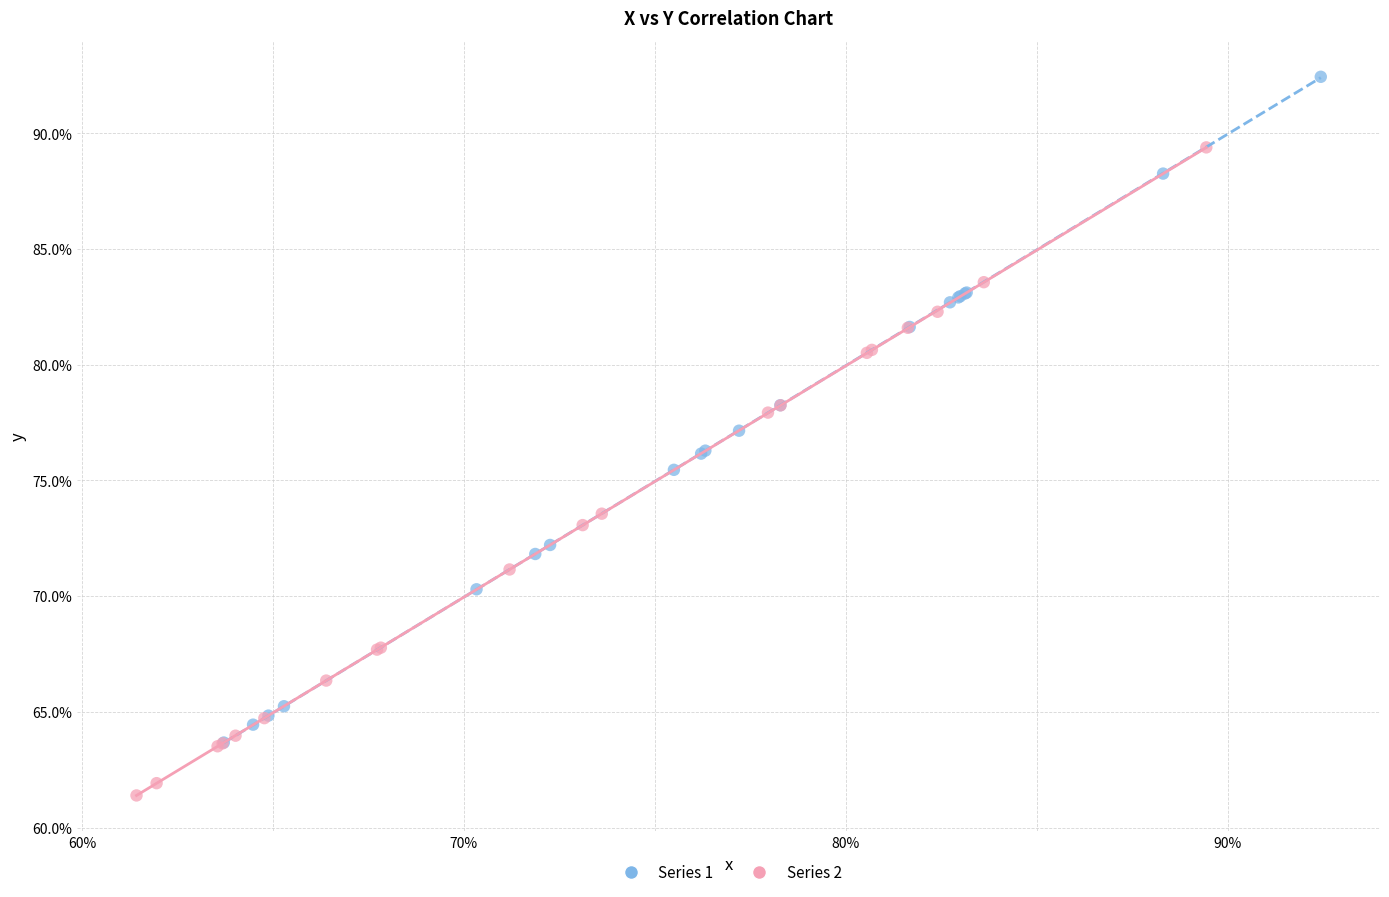

Which series reaches the minimum Y coordinate?

Series 2